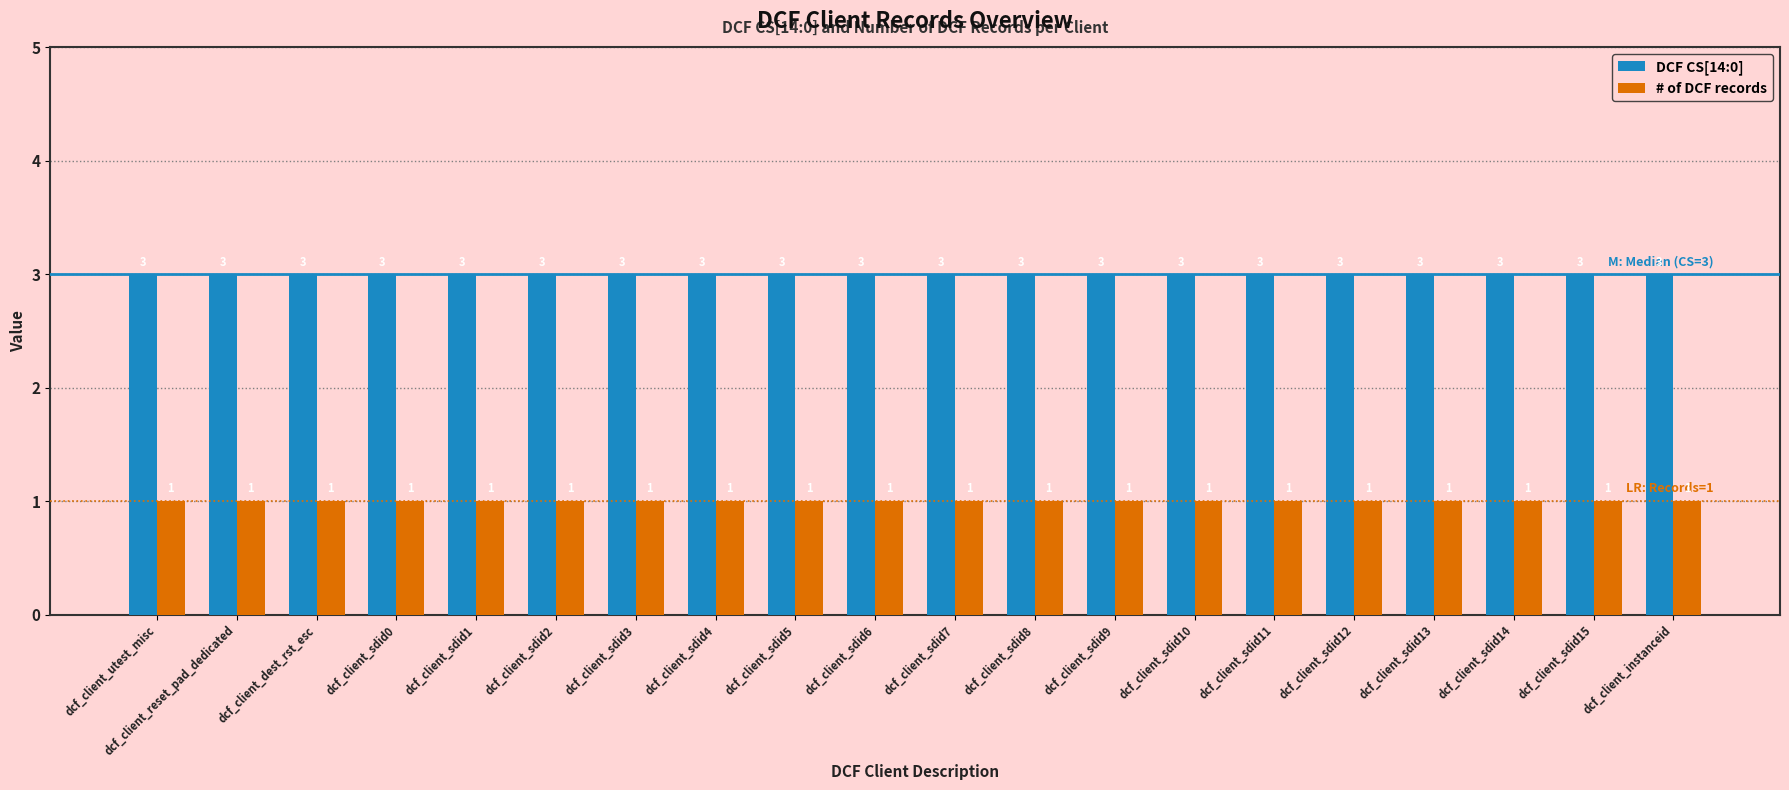

What is the approximate value of DCF CS[14:0] at dcf_client_dest_rst_esc?

3